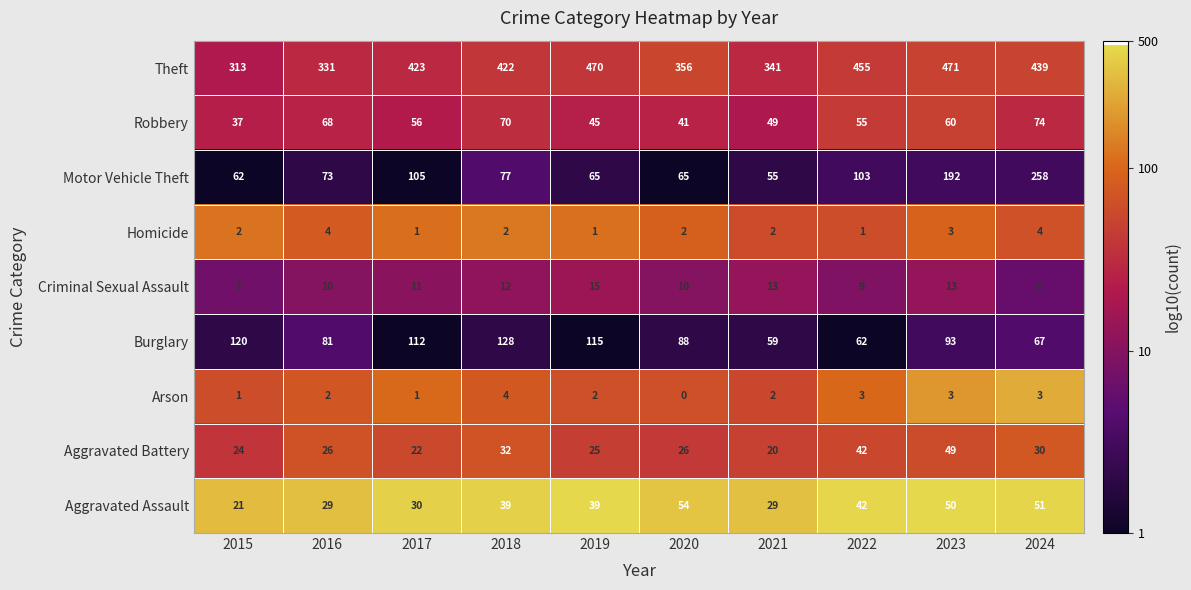

Between 2016 and 2018, which series saw the biggest shift?

Theft